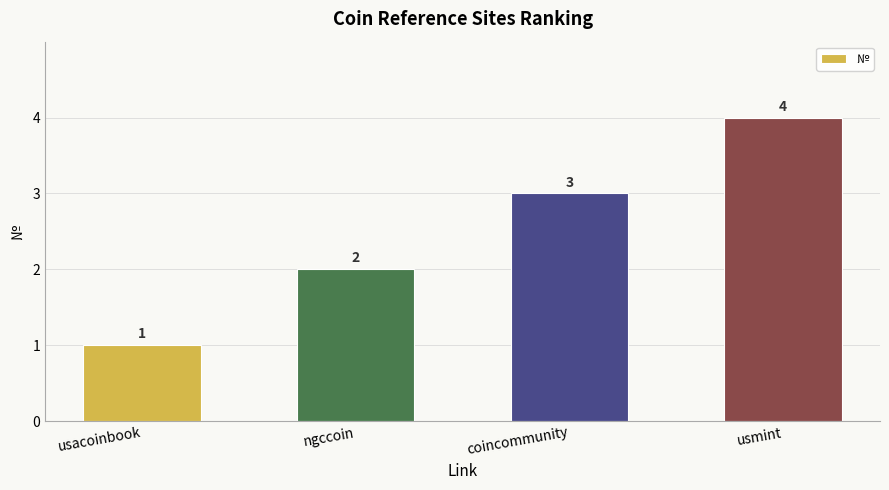

How many values are between 2 and 4?

3